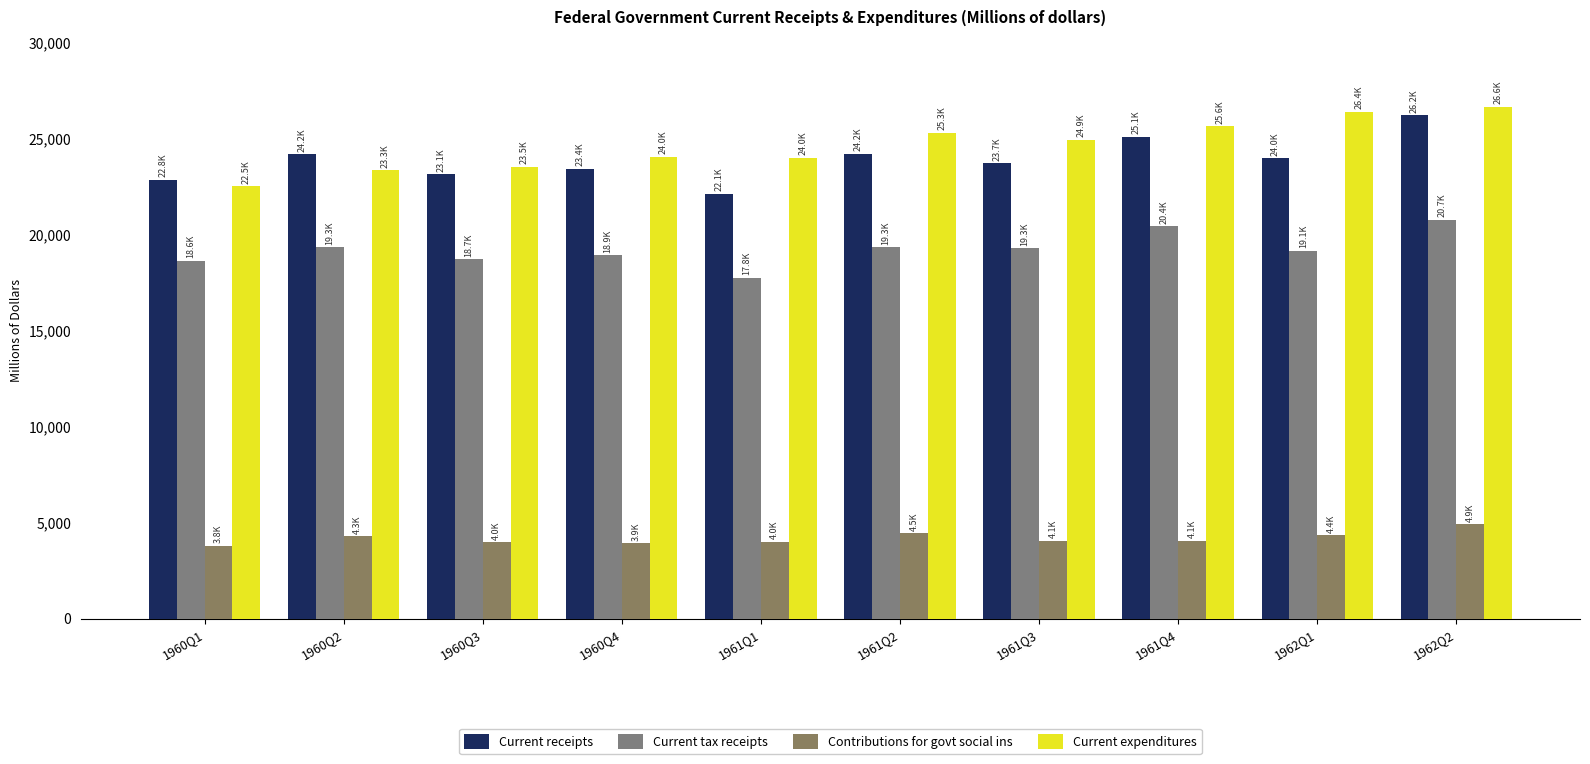

What is the lowest value of the Current receipts series?

22125